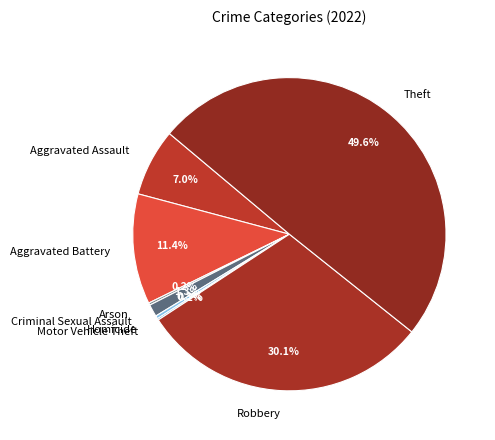

To the nearest percent, what is the difference between the Homicide and Robbery slice percentages?

30%